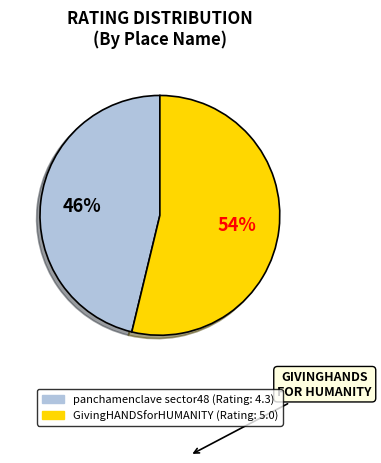

Which category has the smallest portion of the pie?

panchamenclave sector48